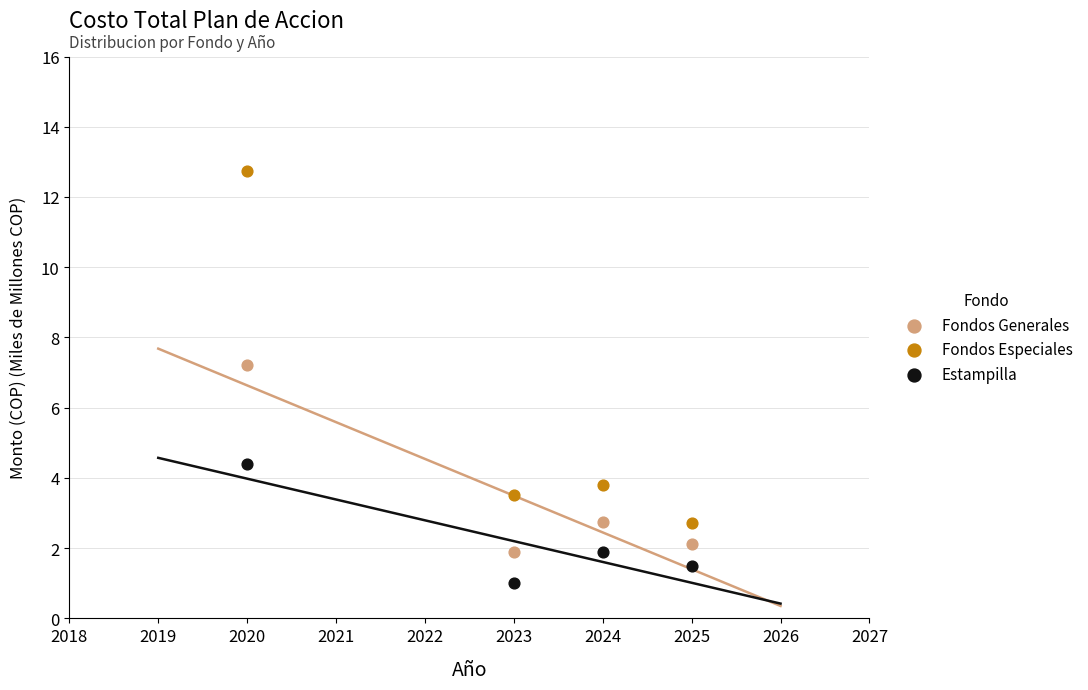

Which series has the largest Y range (max minus min)?

Fondos Especiales